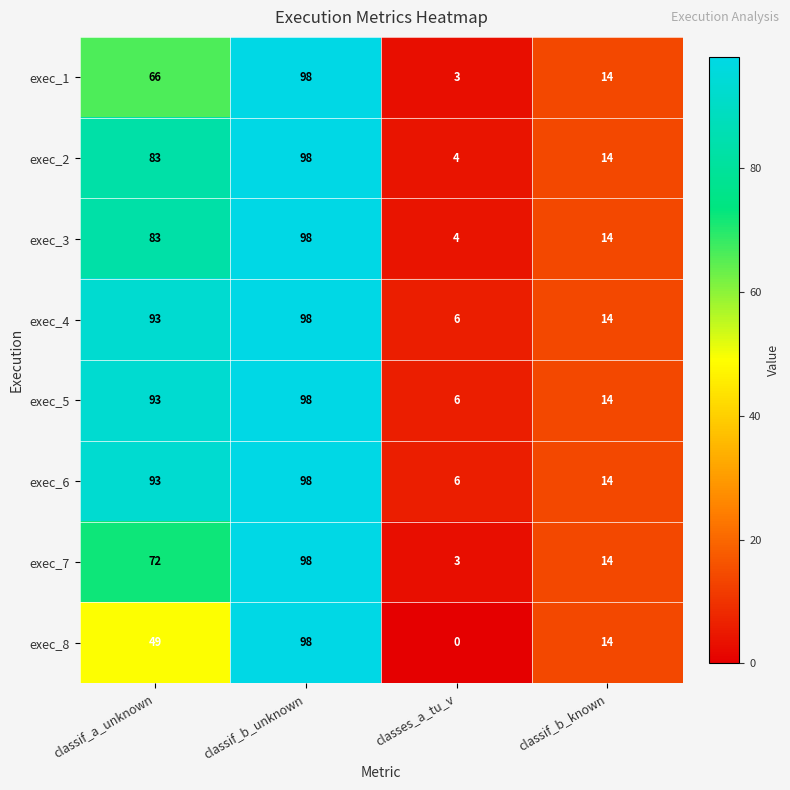

Which category has the lowest value across all series?

classes_a_tu_v